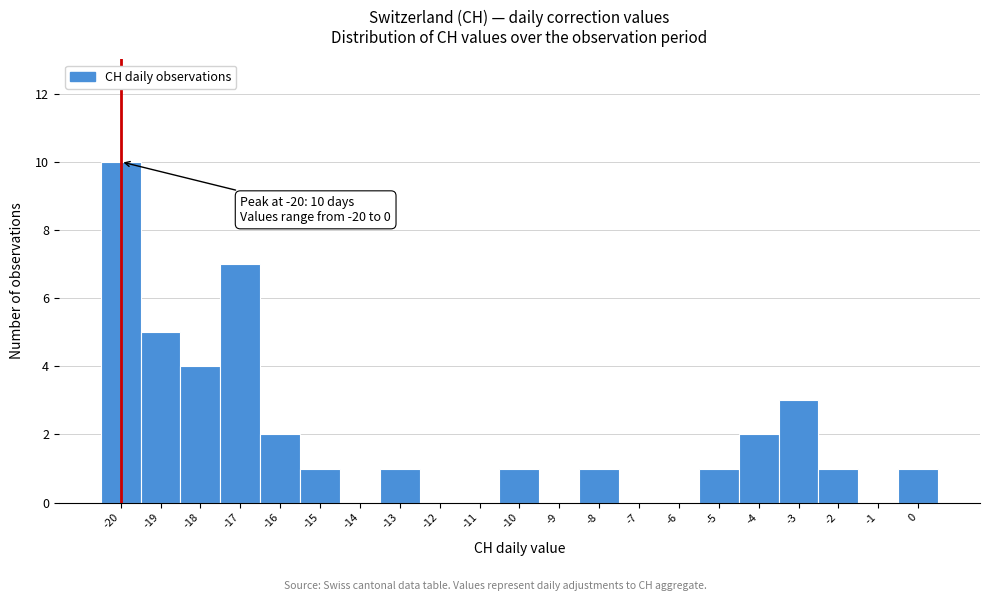

Which range on the x-axis has the tallest bar?

-20.5 to -19.5